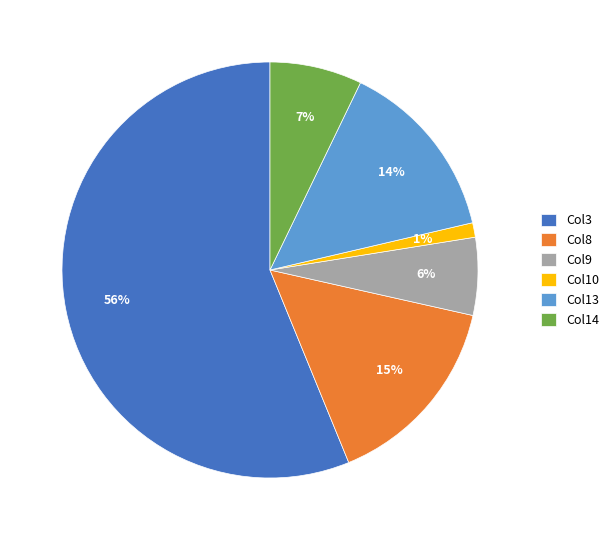

Which category has the biggest portion of the pie?

Col3